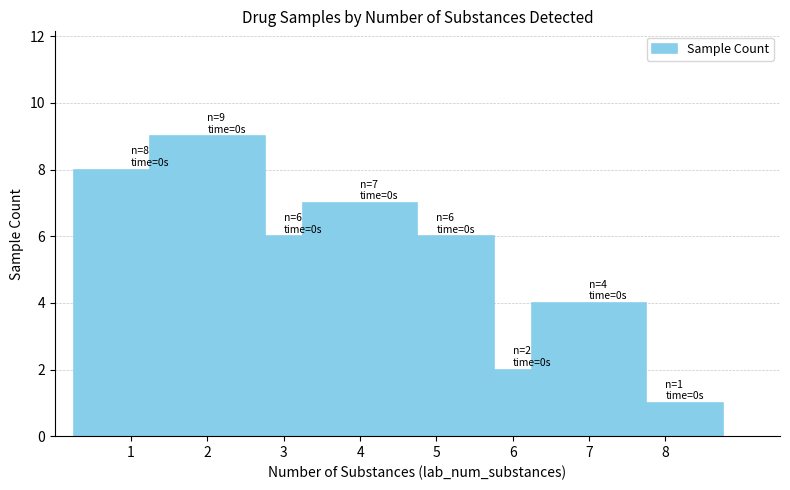

What is the greatest value displayed?

9